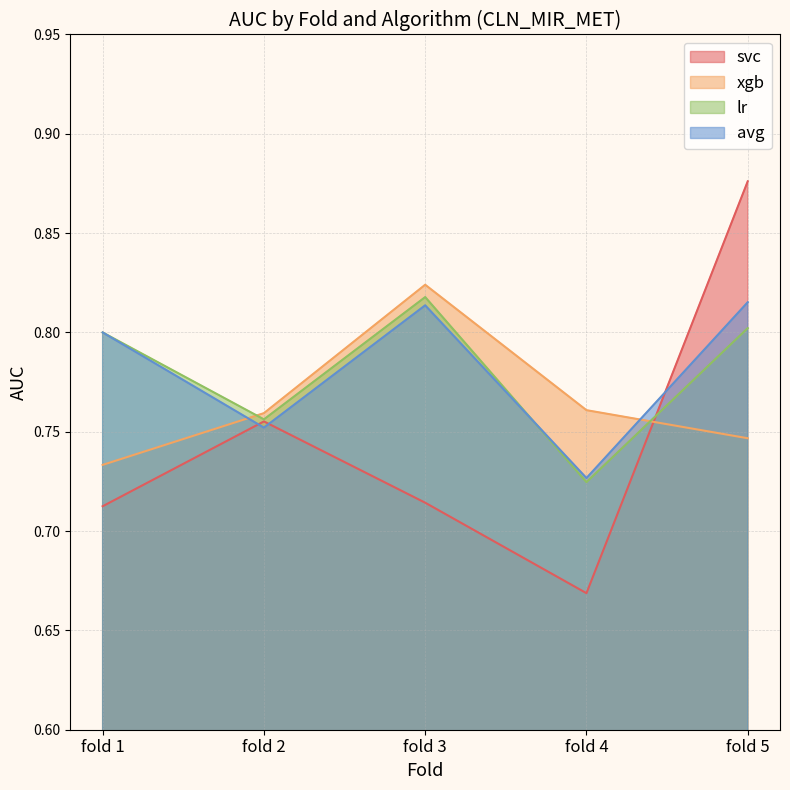

What is the approximate value of avg at fold 3?

0.8